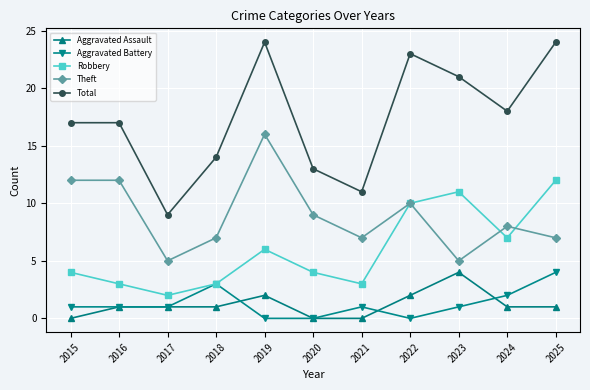

Which category has the lowest value in the Robbery series?

2017